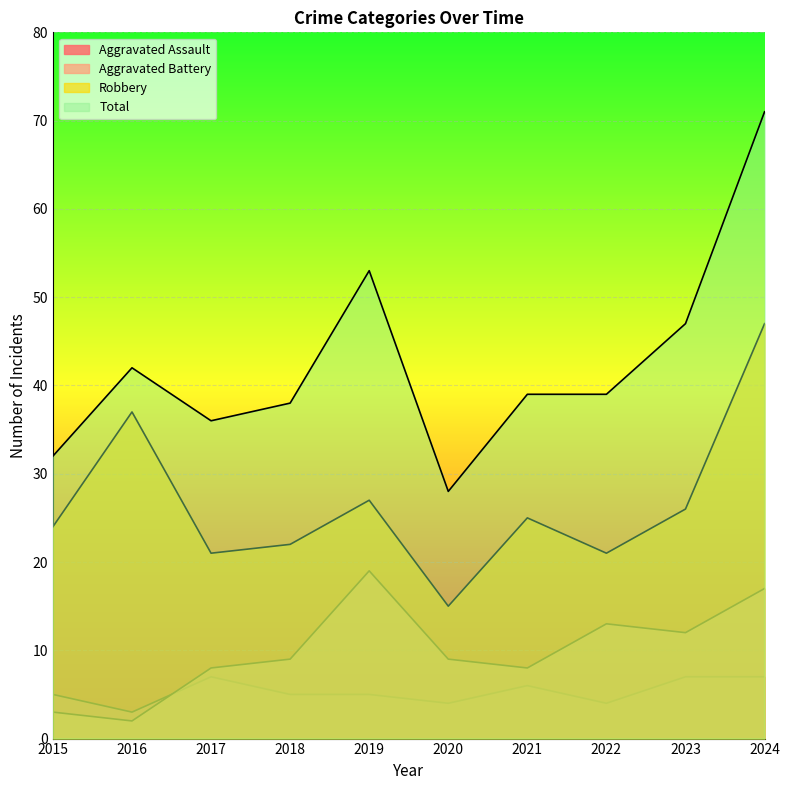

In Aggravated Battery, how many points are higher than both neighbors (excluding endpoints)?

2